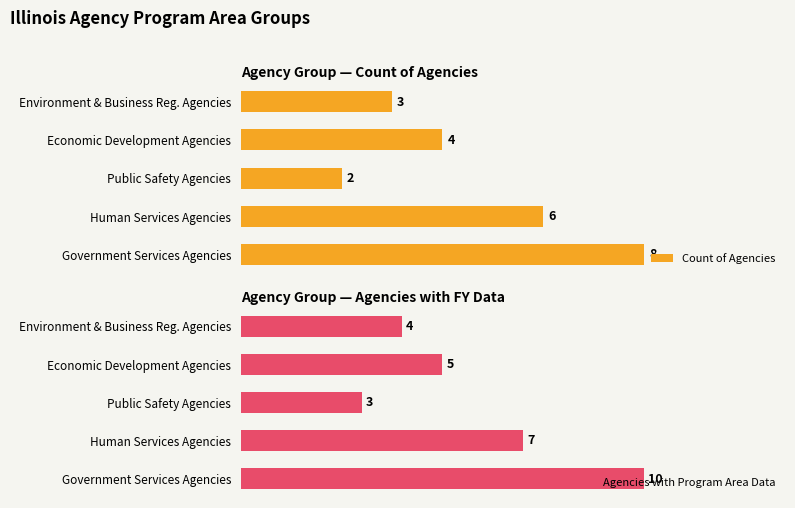

Rank the categories by Agencies with Program Area Data value from lowest to highest.

Public Safety Agencies, Environment & Business Reg. Agencies, Economic Development Agencies, Human Services Agencies, Government Services Agencies